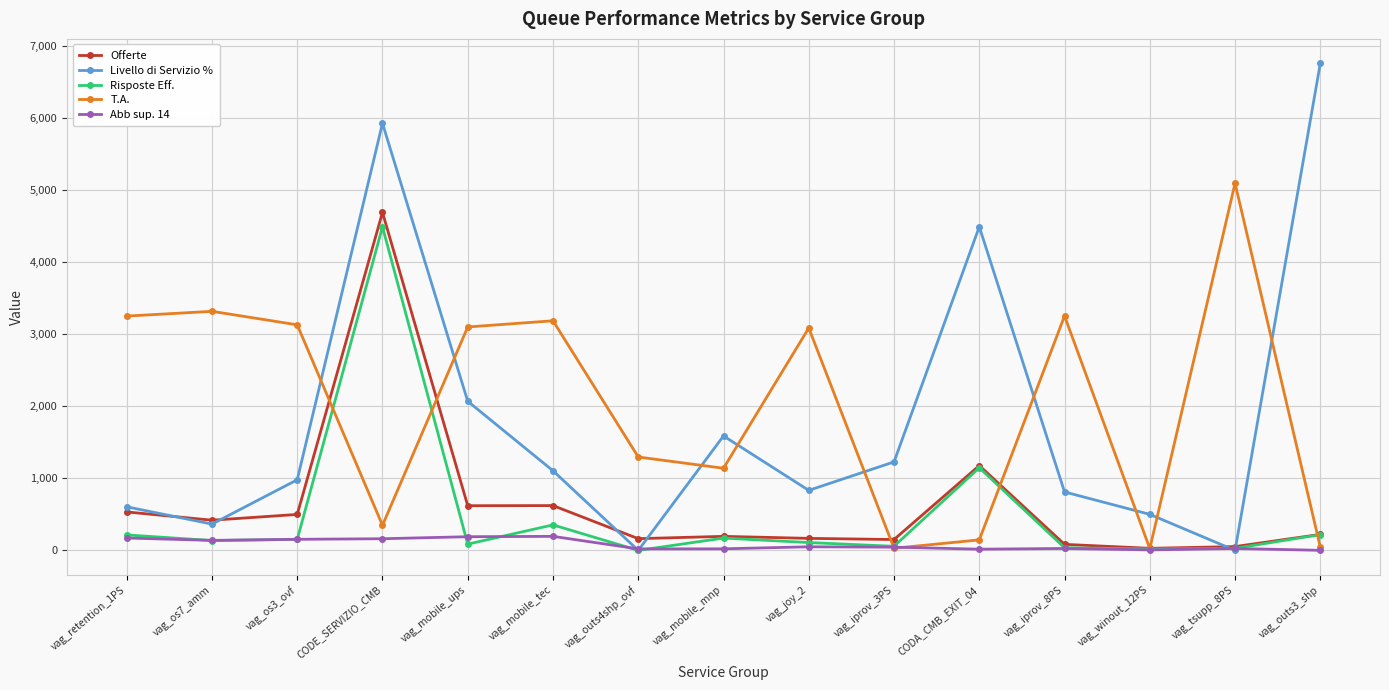

What is the highest value of the Offerte series?

4690